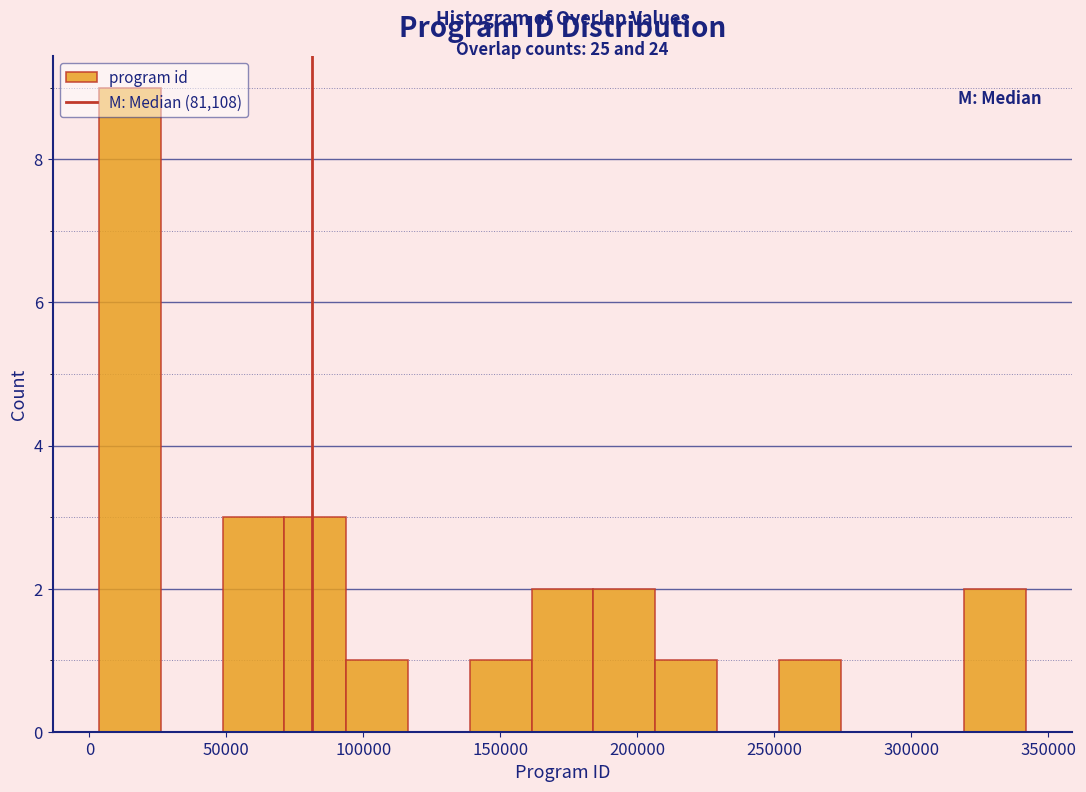

Over which range of the x-axis is the bar tallest?

5000 to 25000